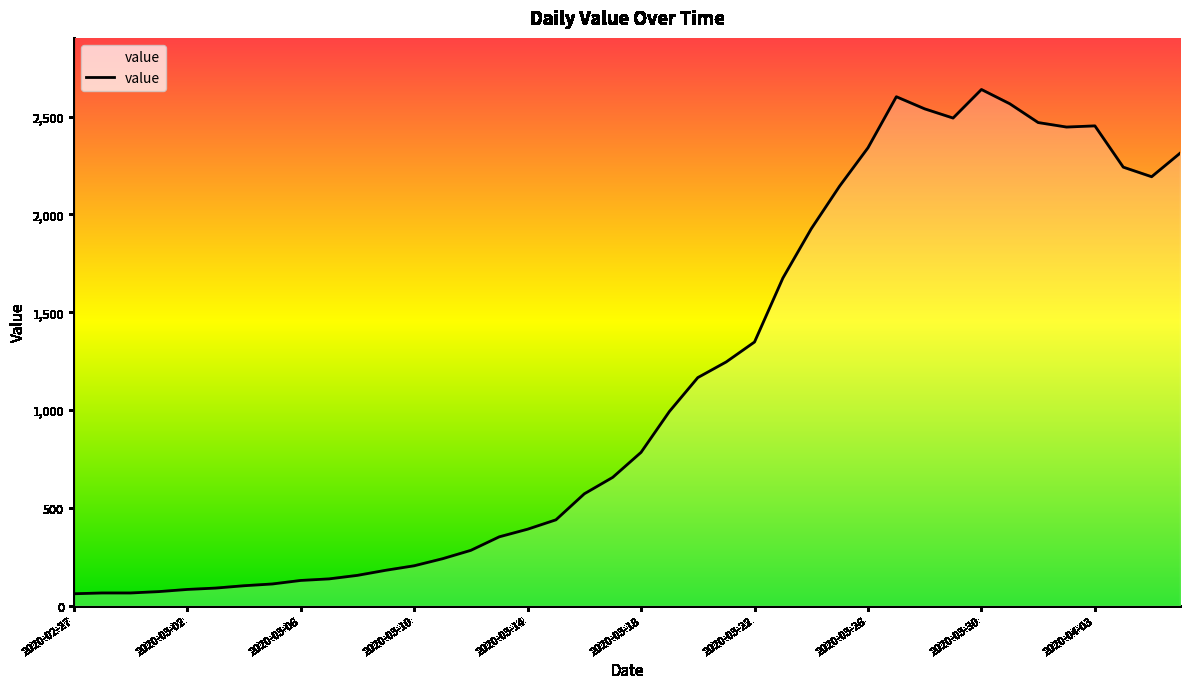

What is the minimum value shown in the chart?

61